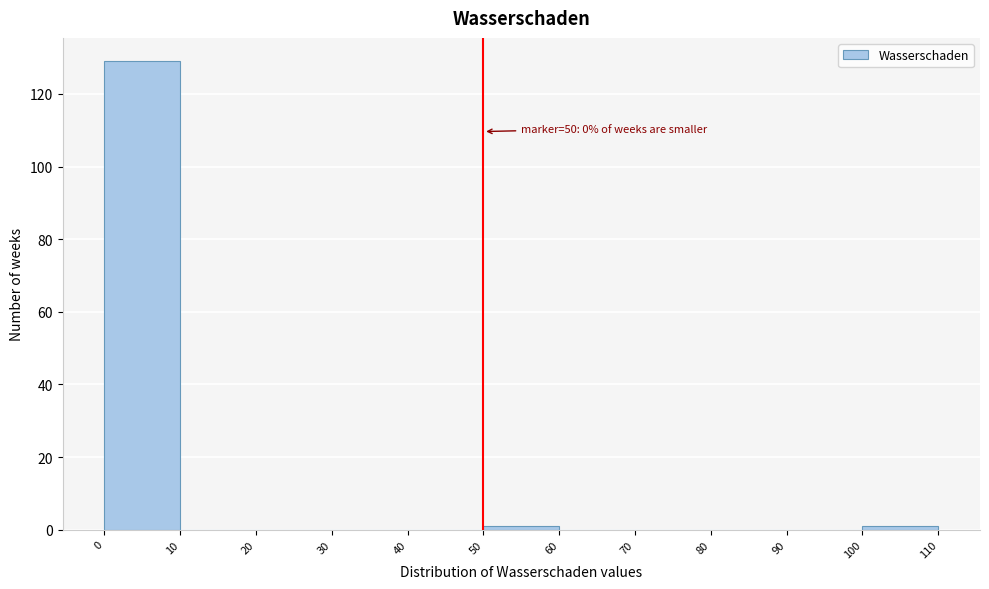

Over which range of the x-axis is the bar tallest?

0 to 10